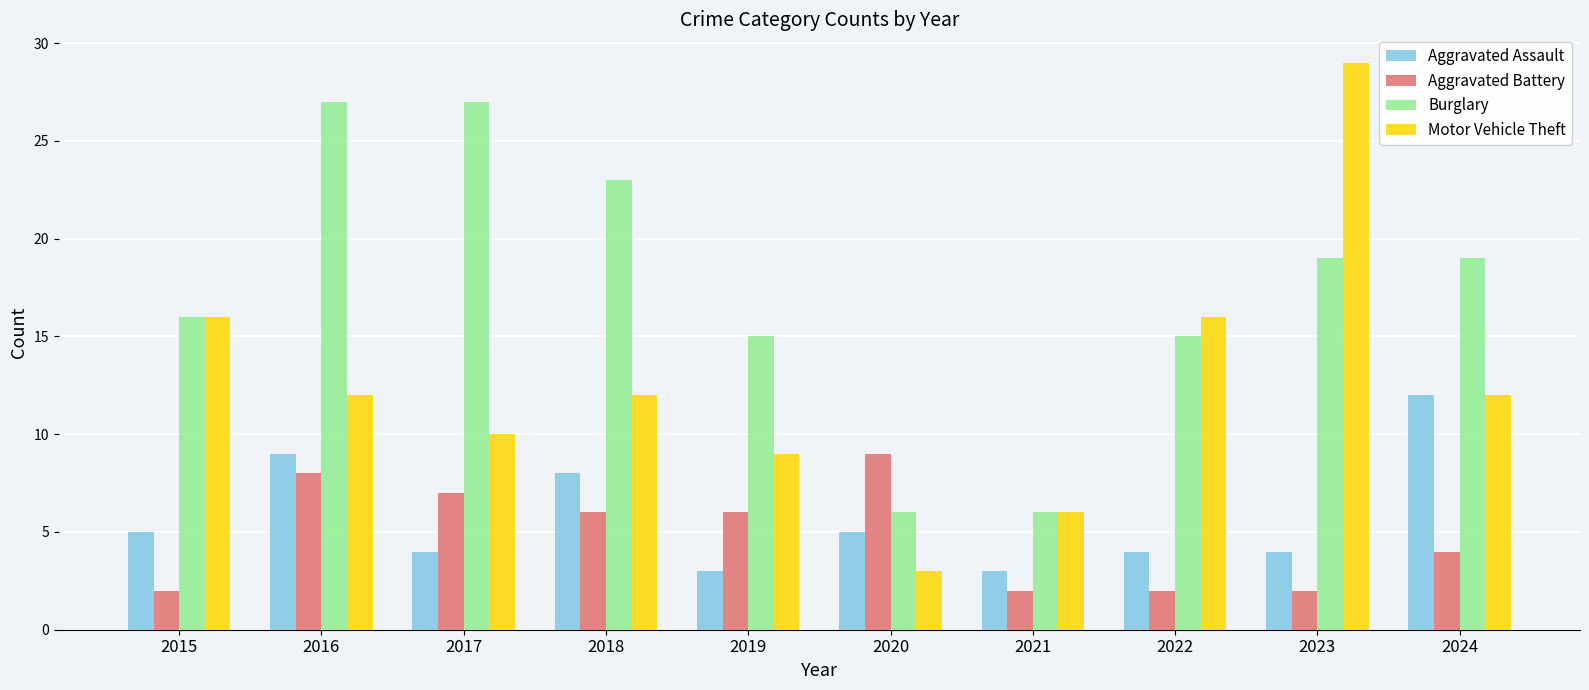

What are all the series names shown in the legend?

Aggravated Assault, Aggravated Battery, Burglary, Motor Vehicle Theft